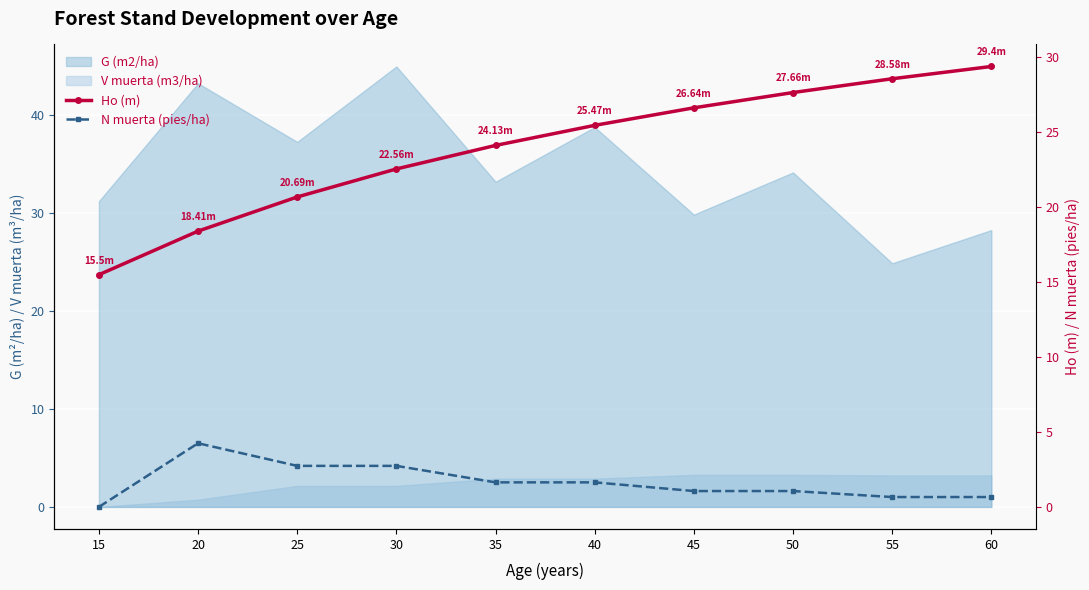

True or false: Ho (m) and N muerta (pies/ha) intersect in this chart.

False